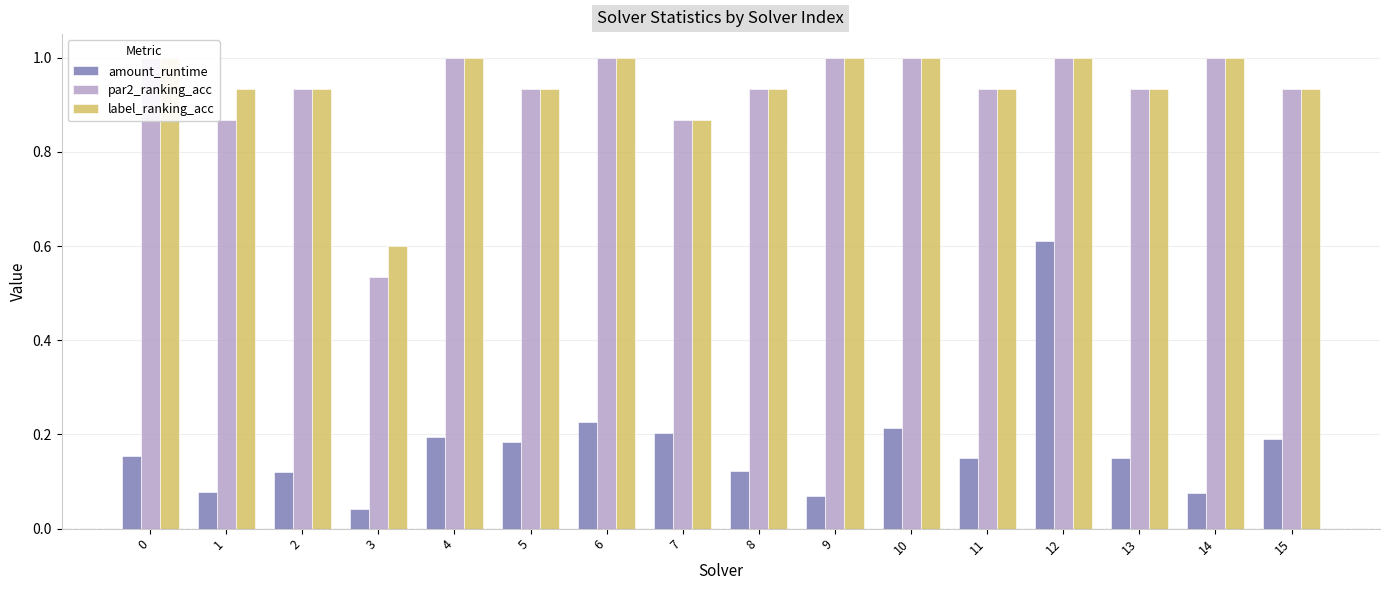

Is the value of amount_runtime at 11 greater than the value of label_ranking_acc at 14?

No